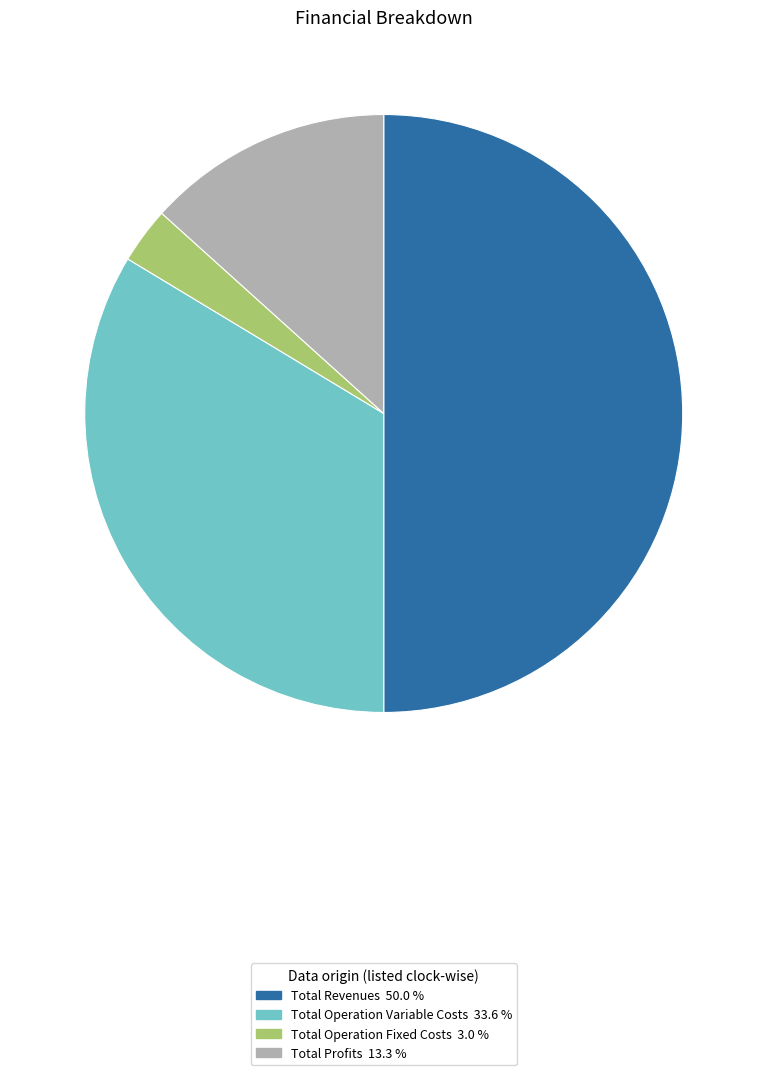

How many segments does this pie chart have?

4